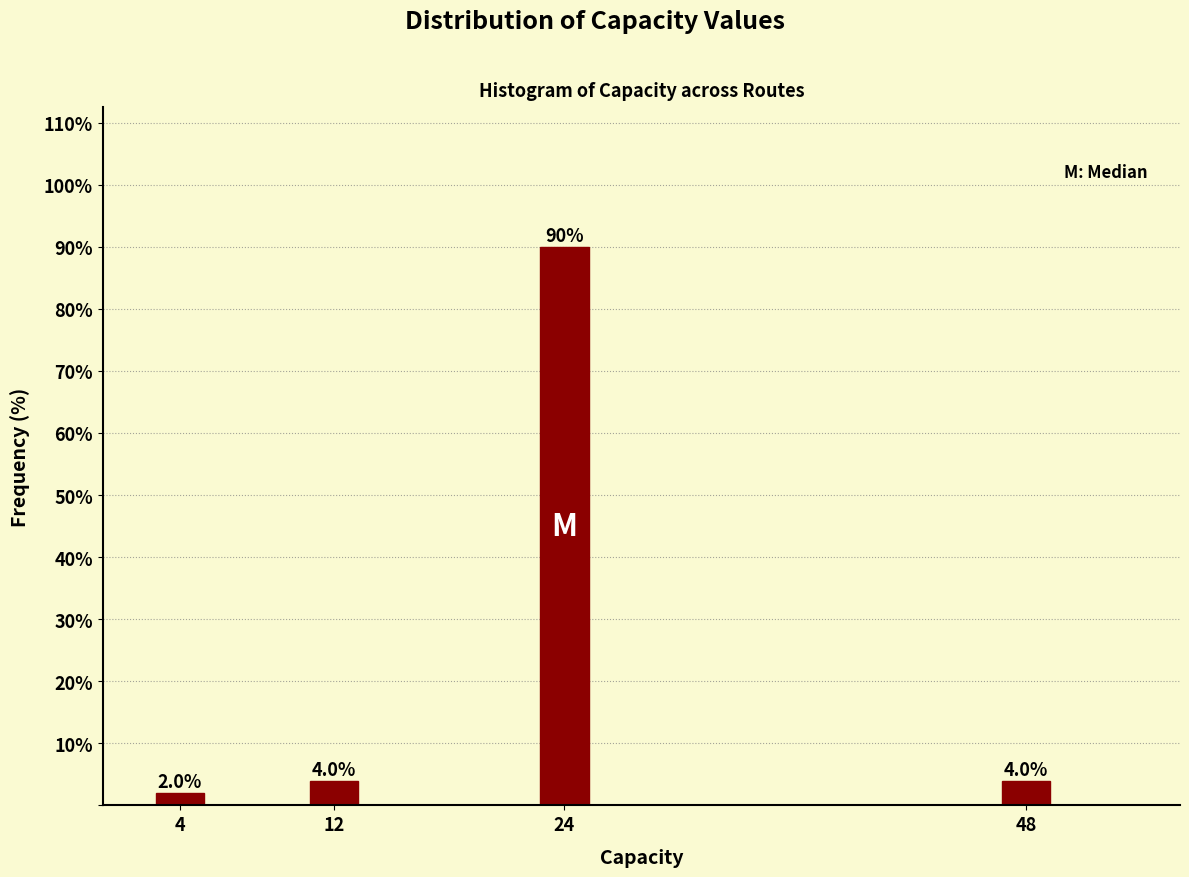

Reading left to right, extract all data points from this chart.

4=2	12=4	24=90	48=4